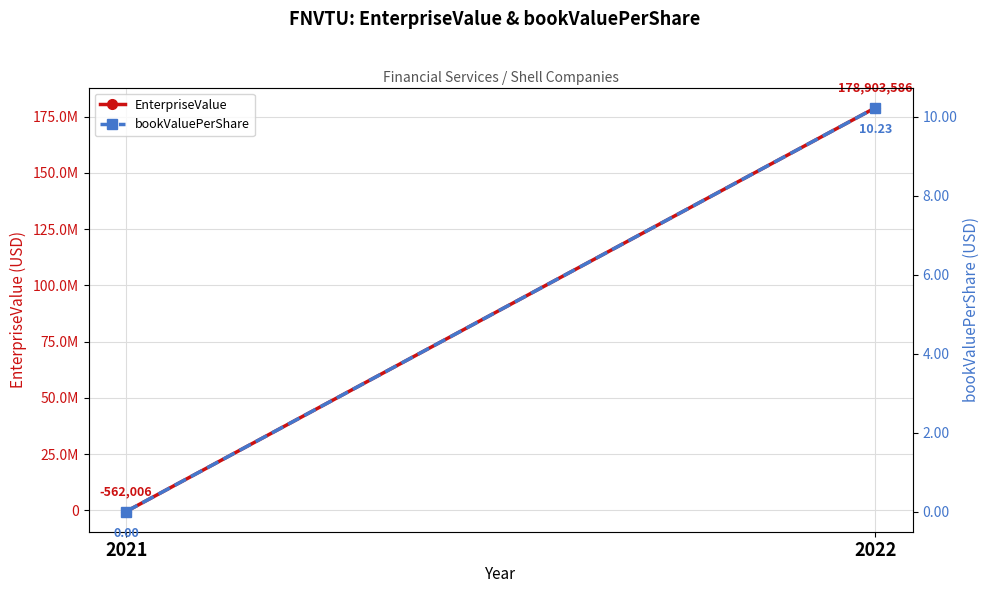

Which has a higher value, 2022 or 2021?

2022